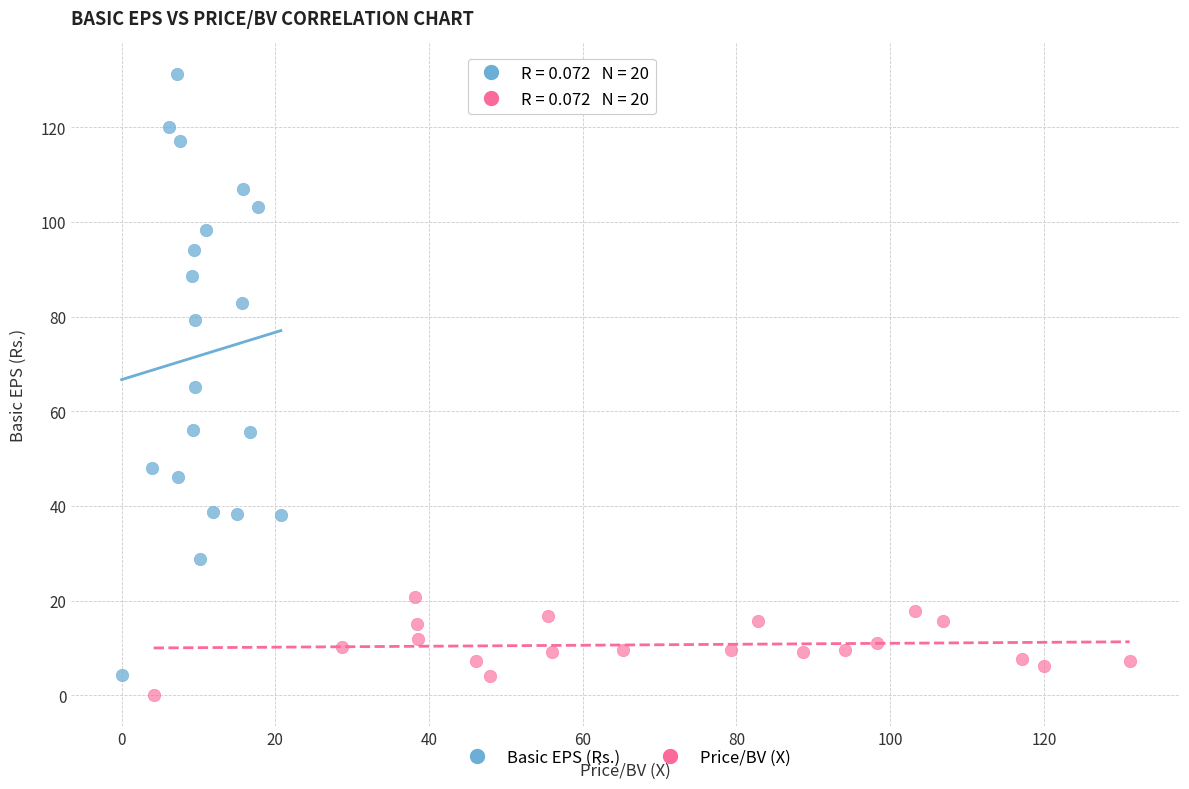

What are all the series names shown in the legend?

Basic EPS (Rs.), Price/BV (X)